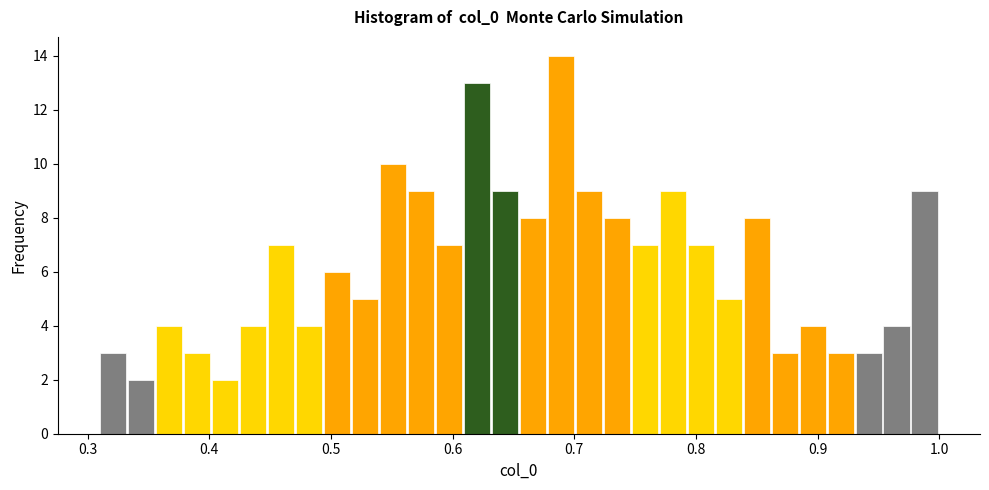

Around what value on the x-axis is the tallest bar? Give the approximate position of its centre, as read against the axis.

0.69